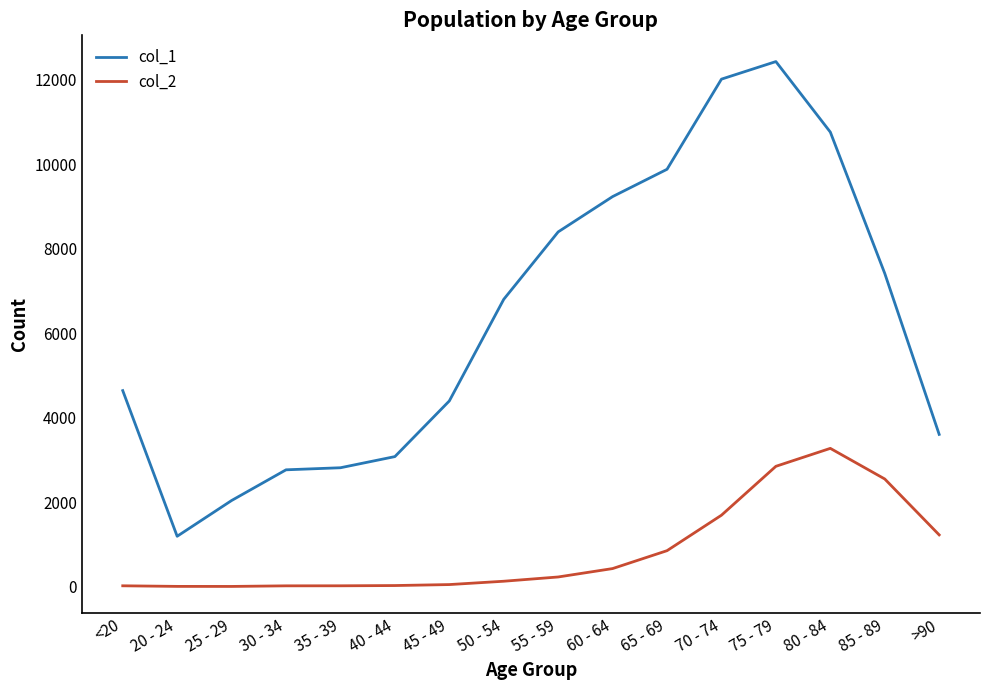

What is the difference between the col_2 values at 30 - 34 and 40 - 44?

7